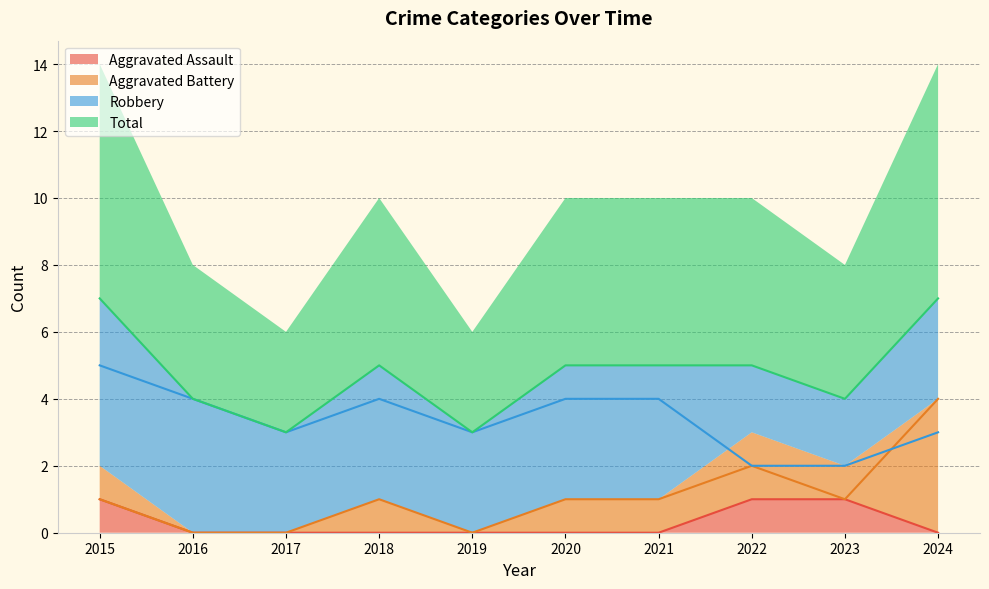

How many interior local valleys does the Total series have?

3